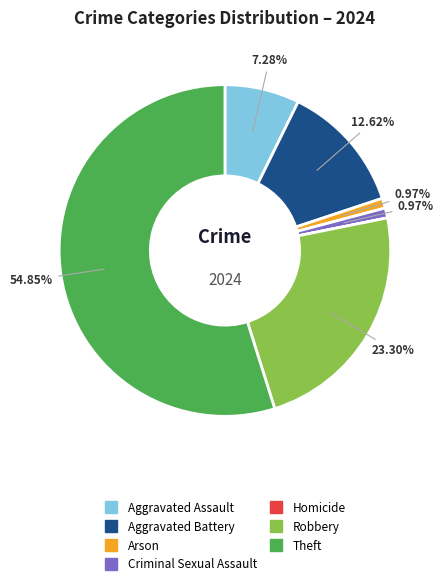

To the nearest percent, what is the difference between the Theft and Aggravated Assault slice percentages?

48%